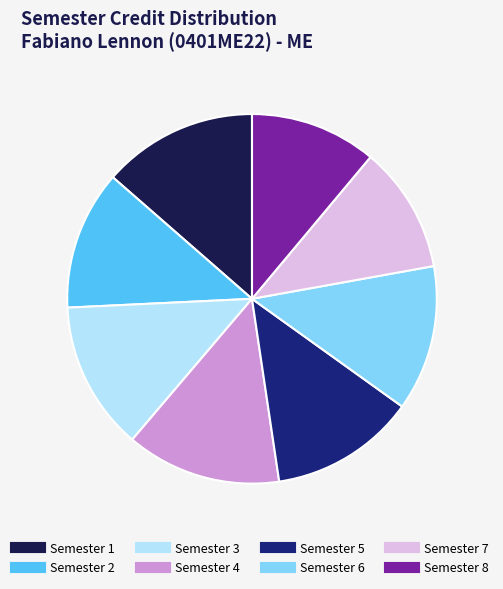

Which has a higher value, Semester 2 or Semester 4?

Semester 4